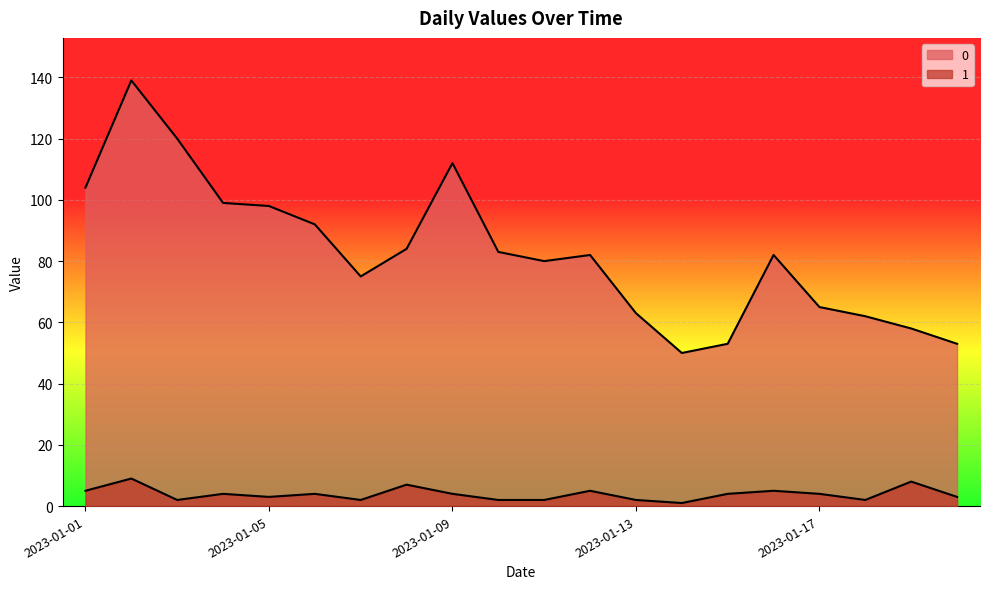

Is the value of 1 at 2023-01-05 greater than the value of 0 at 2023-01-08?

No